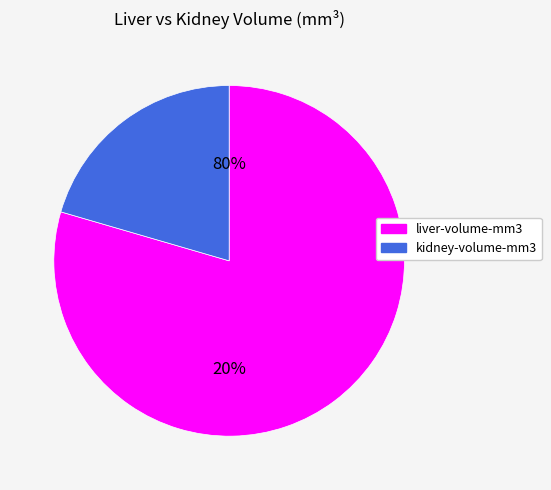

To the nearest percent, what is the difference between the largest and smallest slice percentages?

59%